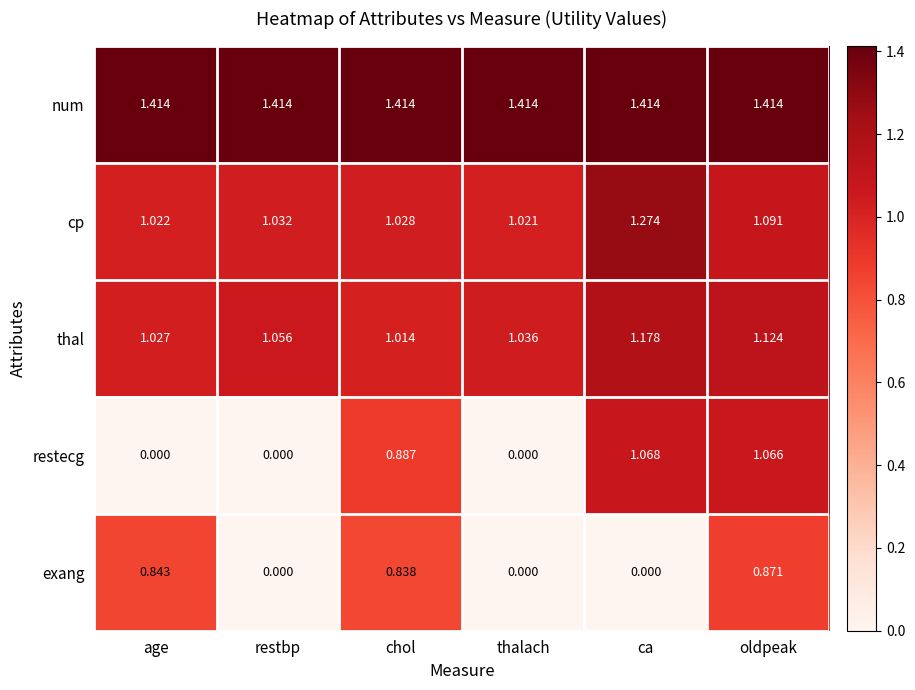

Which series has the widest spread of values?

restecg